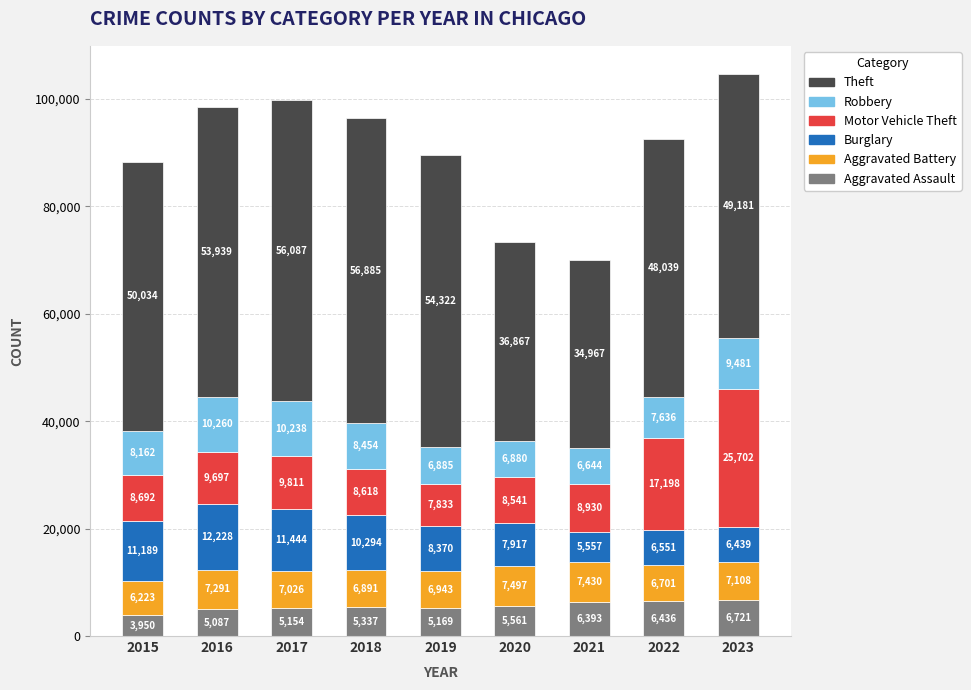

Are the bars grouped side by side (vs. stacked)?

No